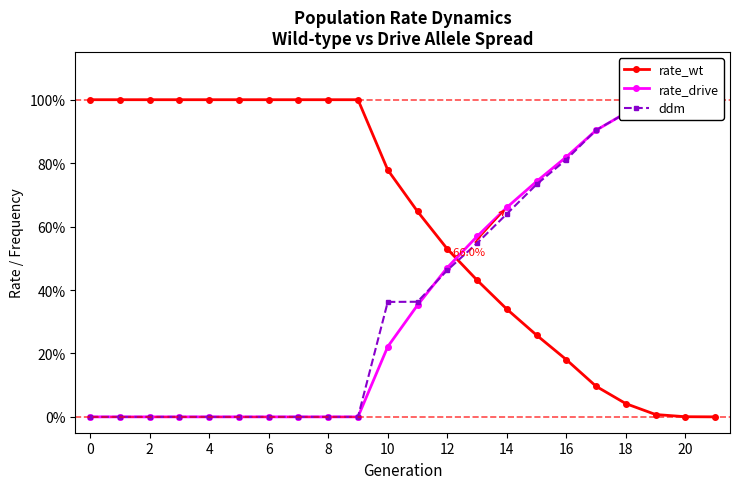

At which category is the sum across all series the highest?

21